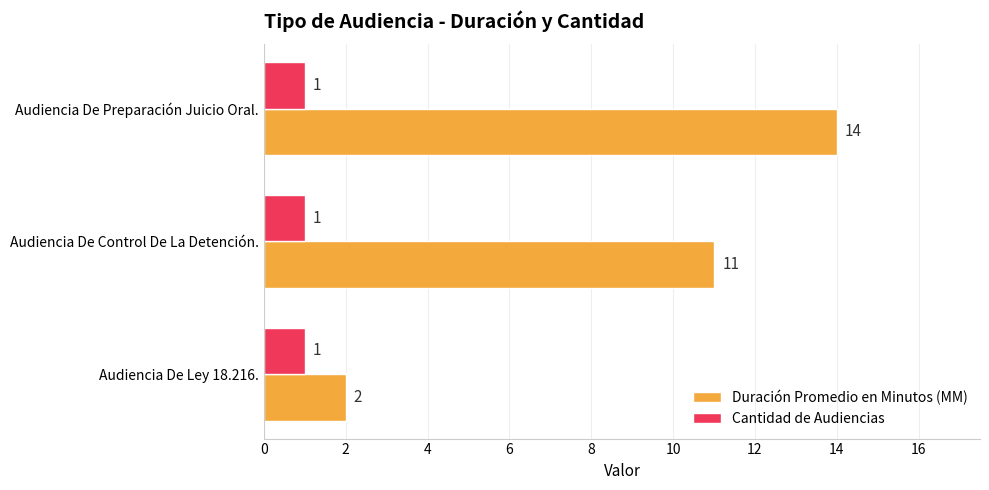

Which series changed the most between Audiencia De Control De La Detención. and Audiencia De Preparación Juicio Oral.?

Duración Promedio en Minutos (MM)